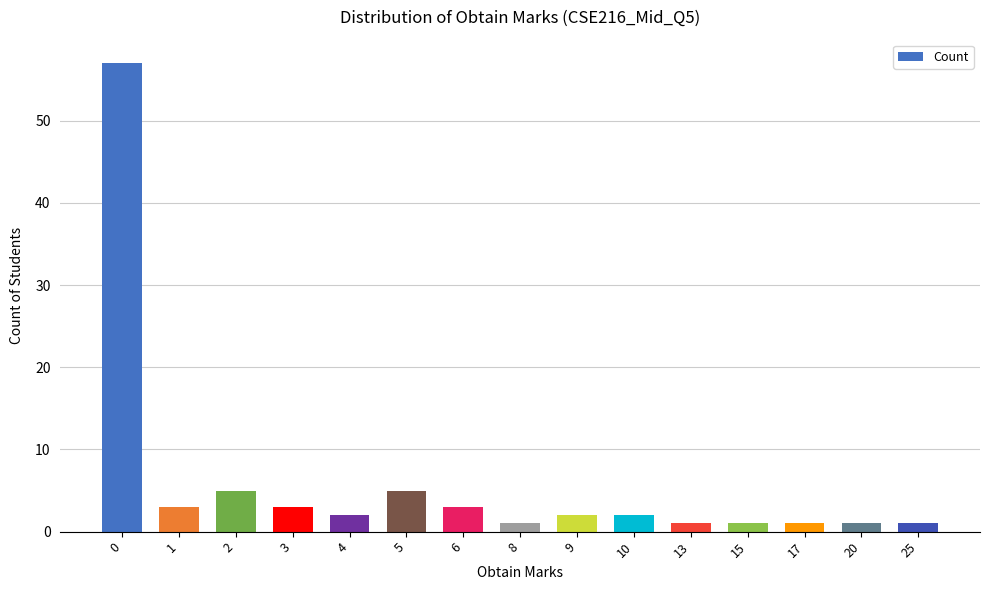

What is the difference between the maximum and second lowest values?

56